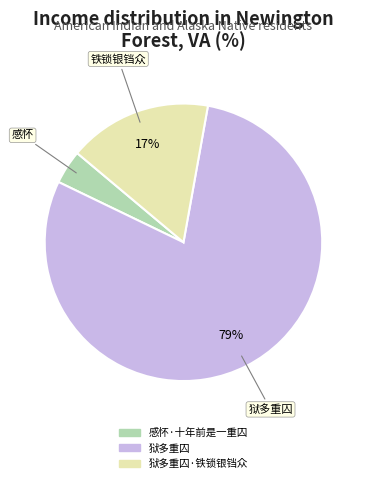

To the nearest percent, what is the difference between the largest and smallest slice percentages?

75%